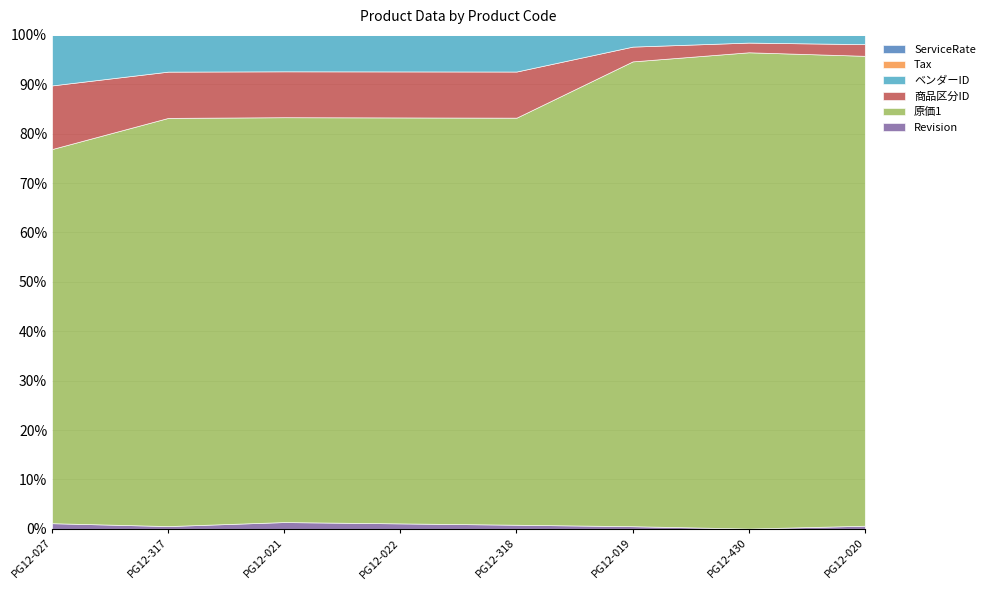

Which has a higher value, PG12-430 or PG12-318?

PG12-318